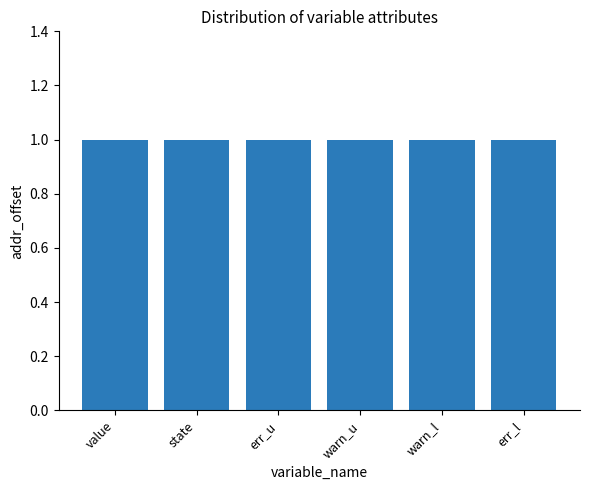

At which label is init_value closest to 0?

value